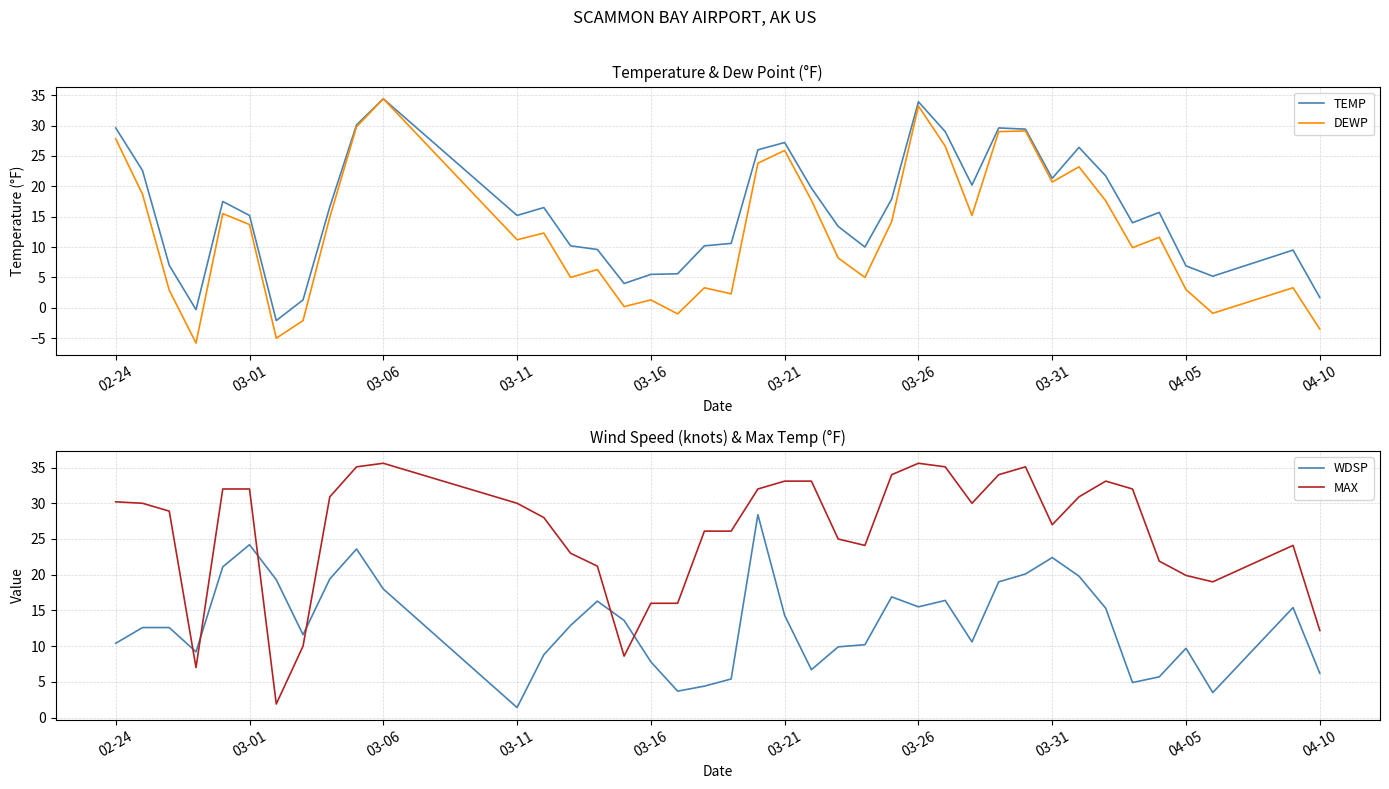

The WDSP series shows 14.3 at 03-21. True or false?

True